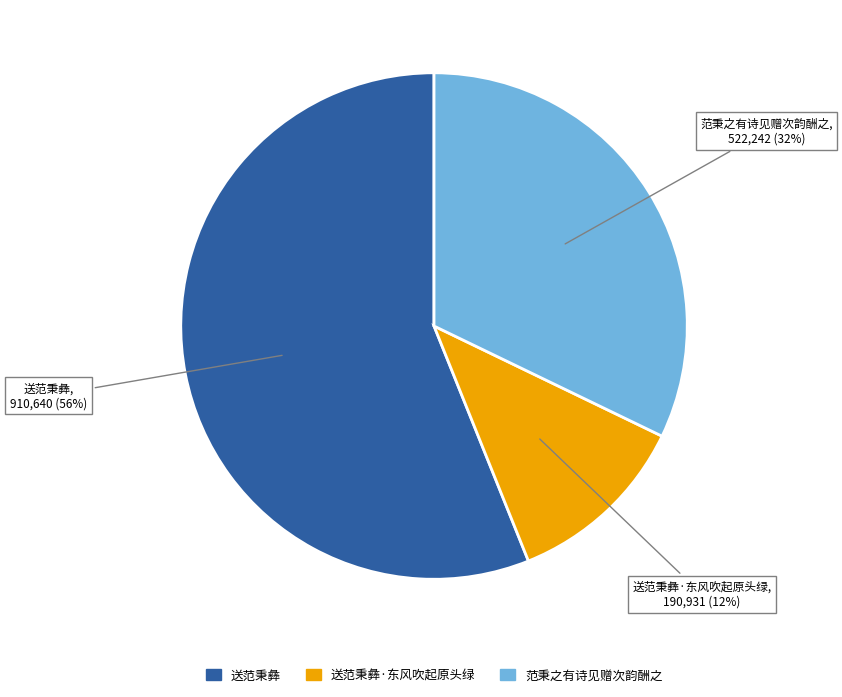

To the nearest percent, what is the difference between the largest and smallest slice percentages?

44%